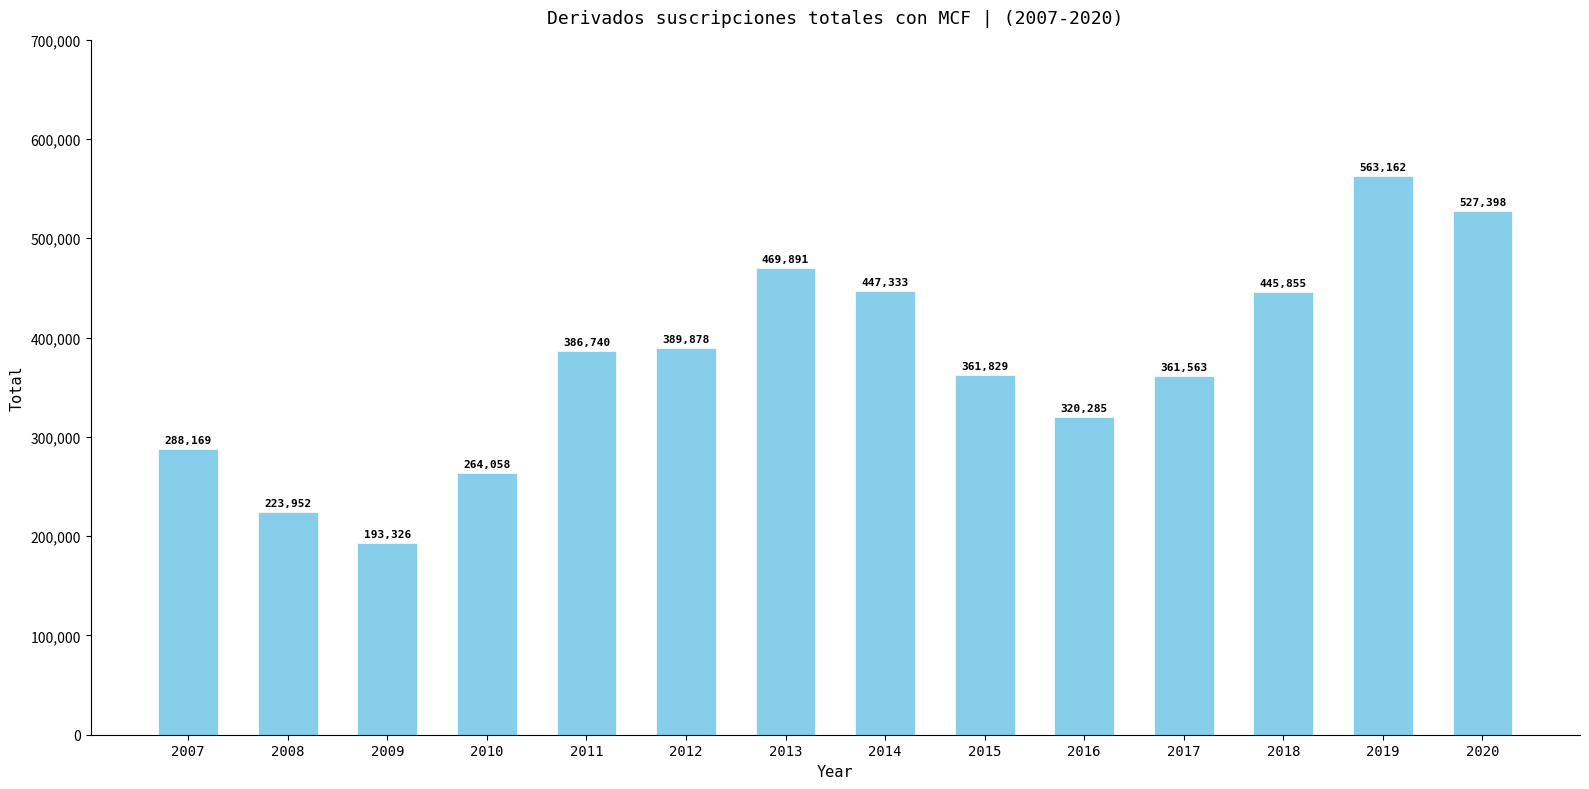

Which label corresponds to the largest value in the chart?

2019